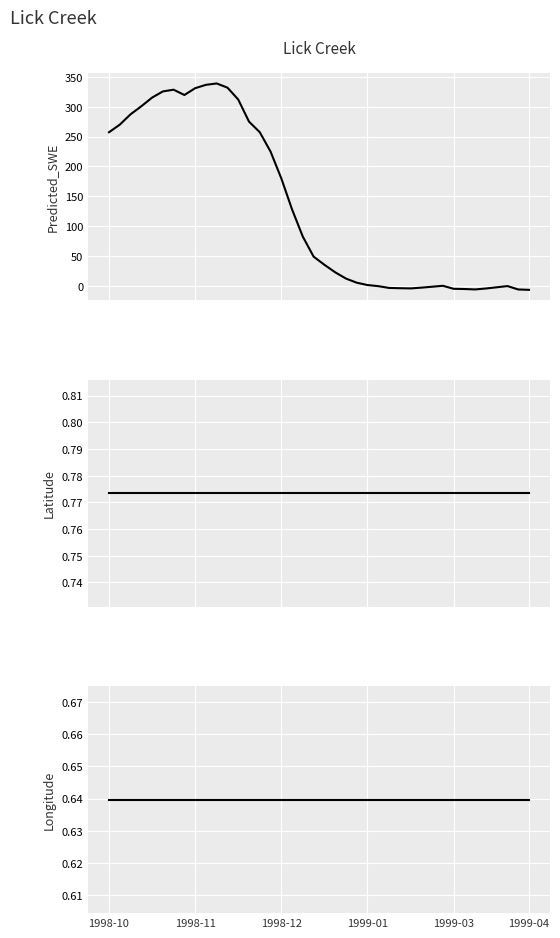

Rank the series by their maximum value, from lowest to highest.

Longitude, Latitude, Predicted_SWE